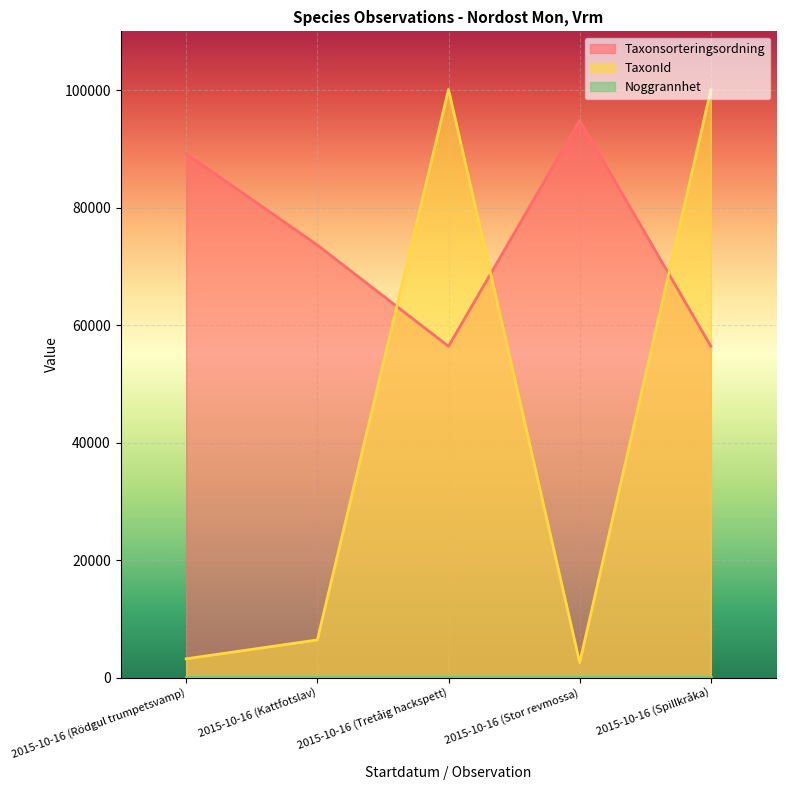

Which series has the largest range (max minus min)?

TaxonId